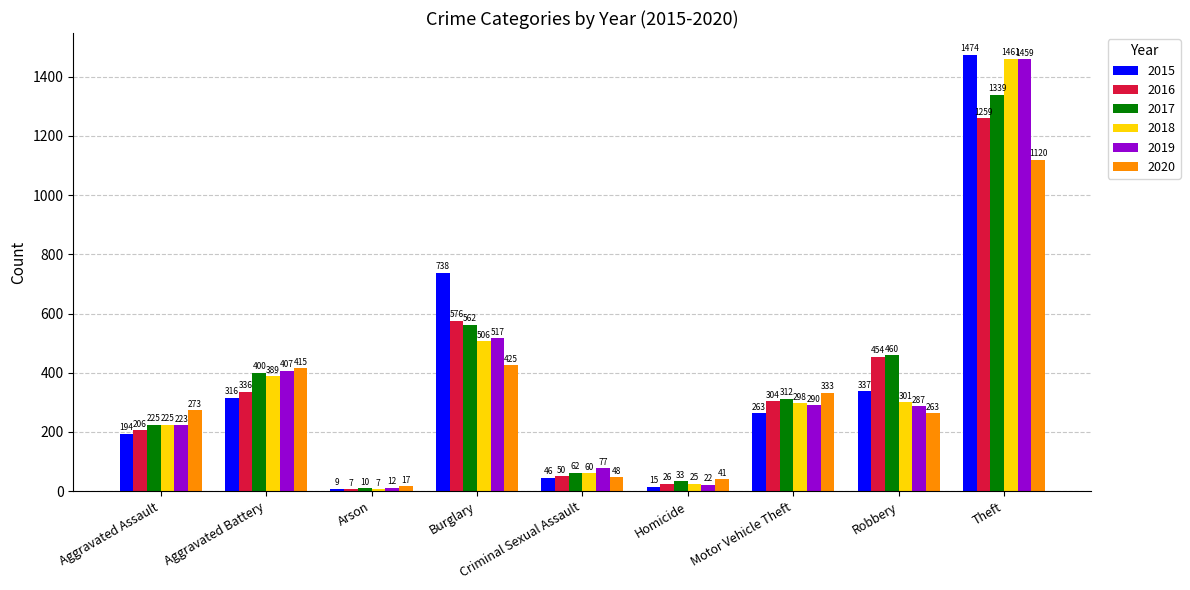

Does the chart contain any negative values?

No